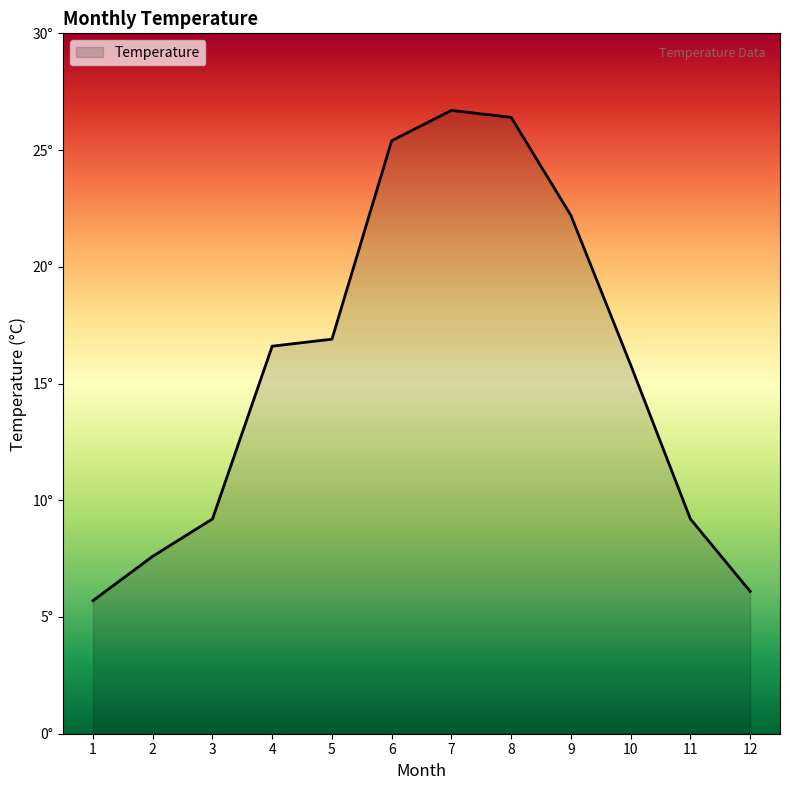

What is the greatest value displayed?

26.7